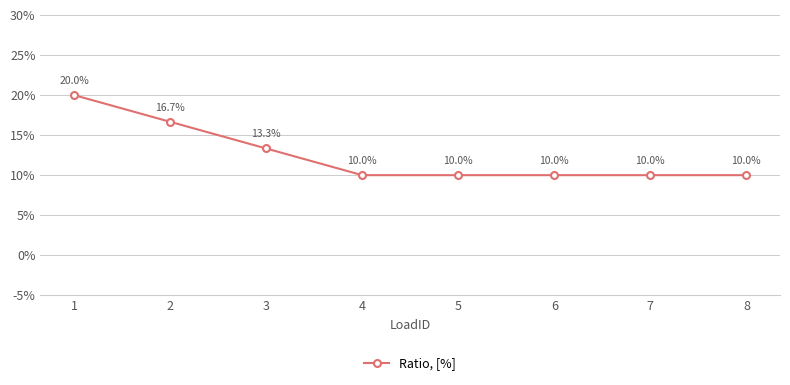

List the labels in order of value, largest first.

1, 2, 3, 4, 5, 6, 7, 8